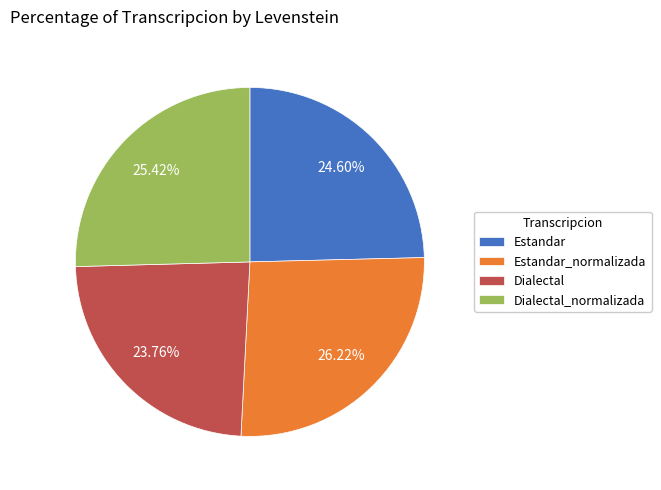

How many segments does this pie chart have?

4